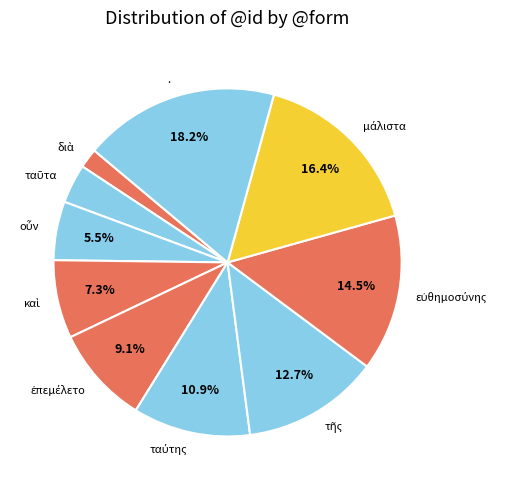

Does any single category account for the majority?

No